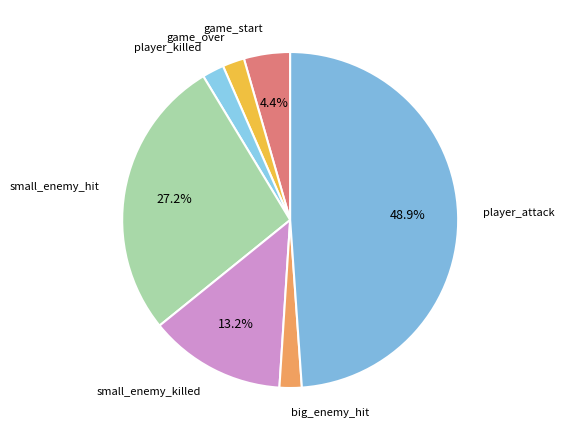

Does any single category account for the majority?

No